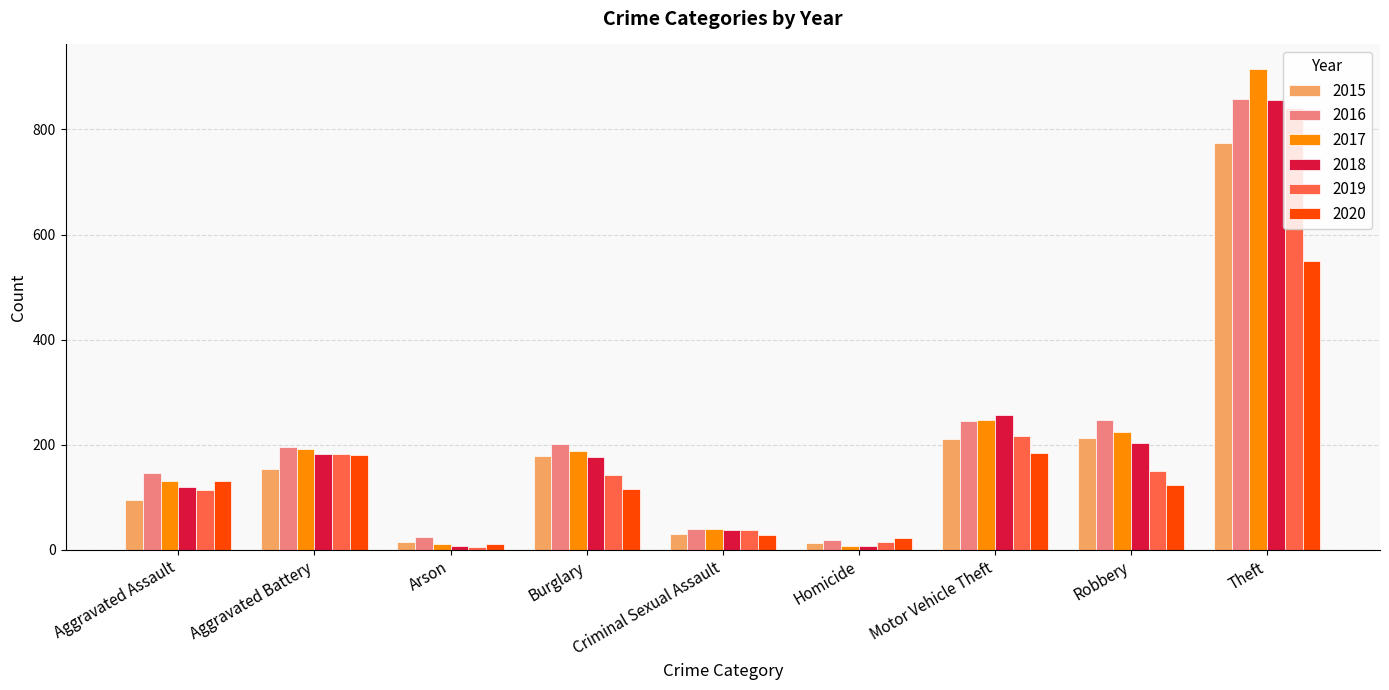

Between Criminal Sexual Assault and Motor Vehicle Theft, which series saw the biggest shift?

2018